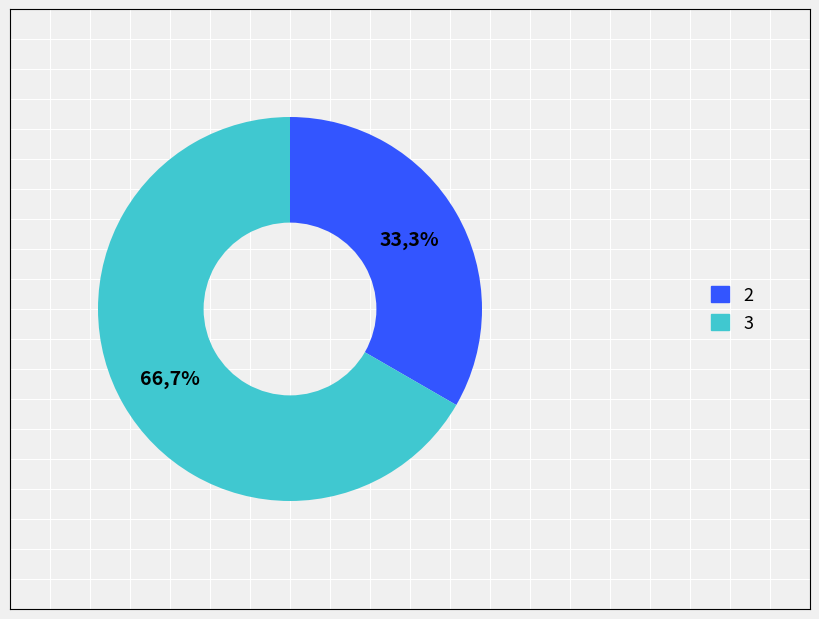

How many slices are in this pie chart?

2